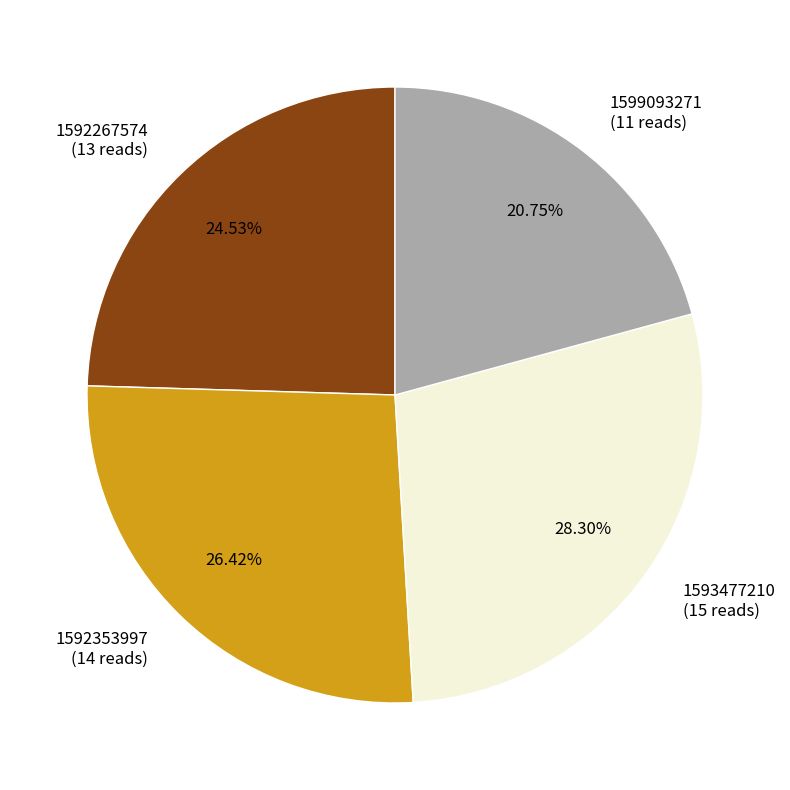

The 1592353997 slice represents 38% of the pie. True or false?

False